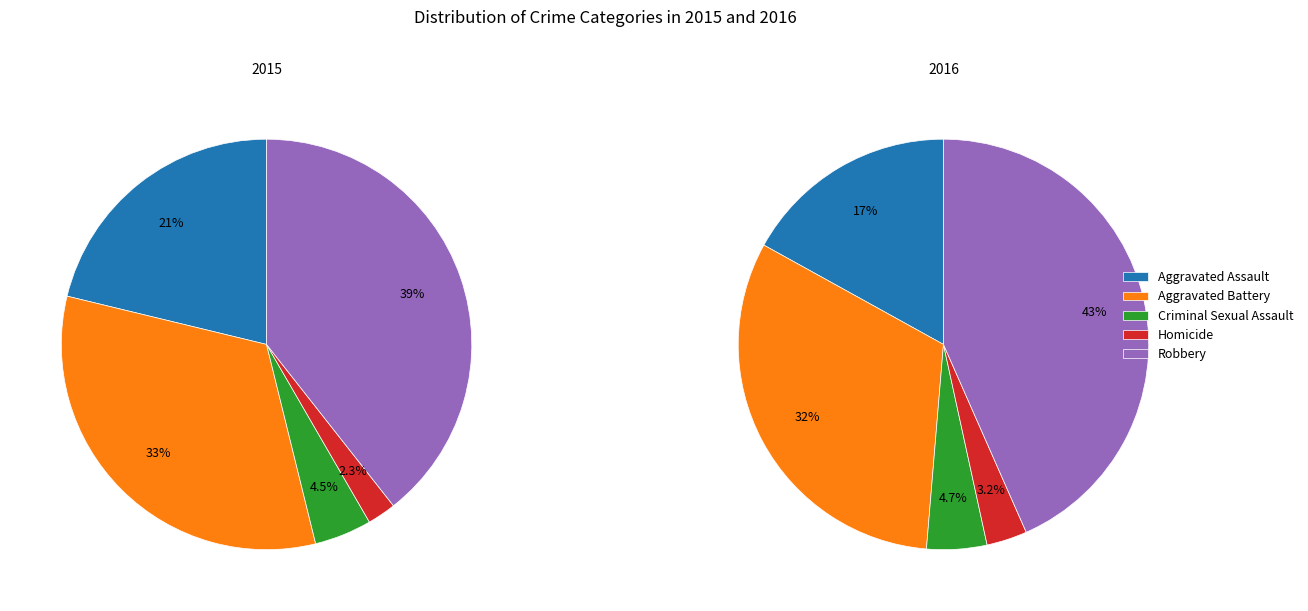

Is there a majority slice in this chart?

No